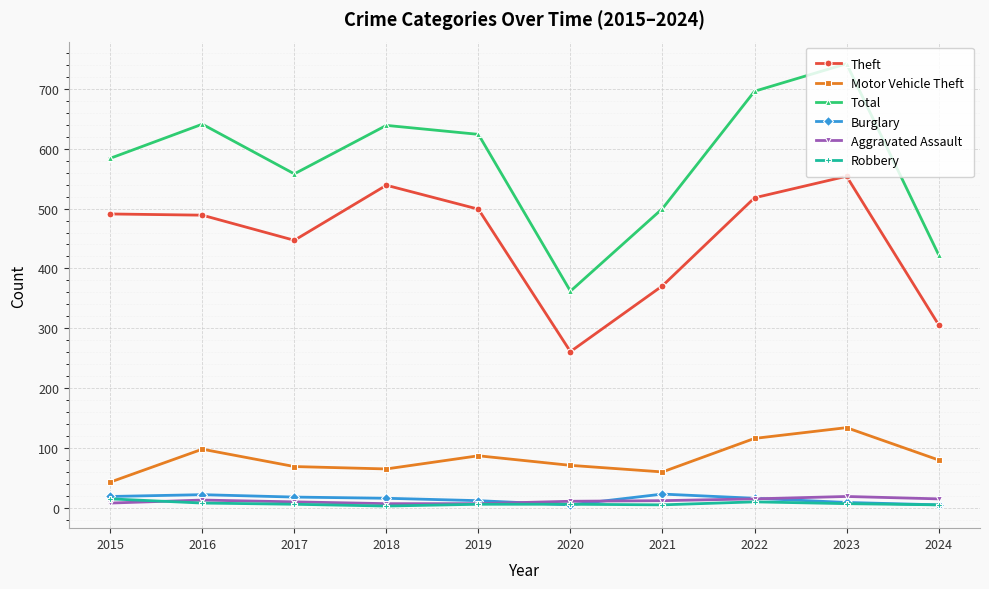

Which series has the widest spread of values?

Total